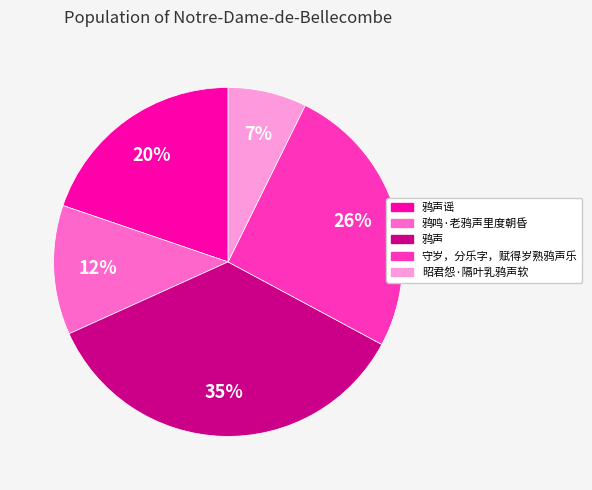

To the nearest percent, what is the average slice percentage?

20%